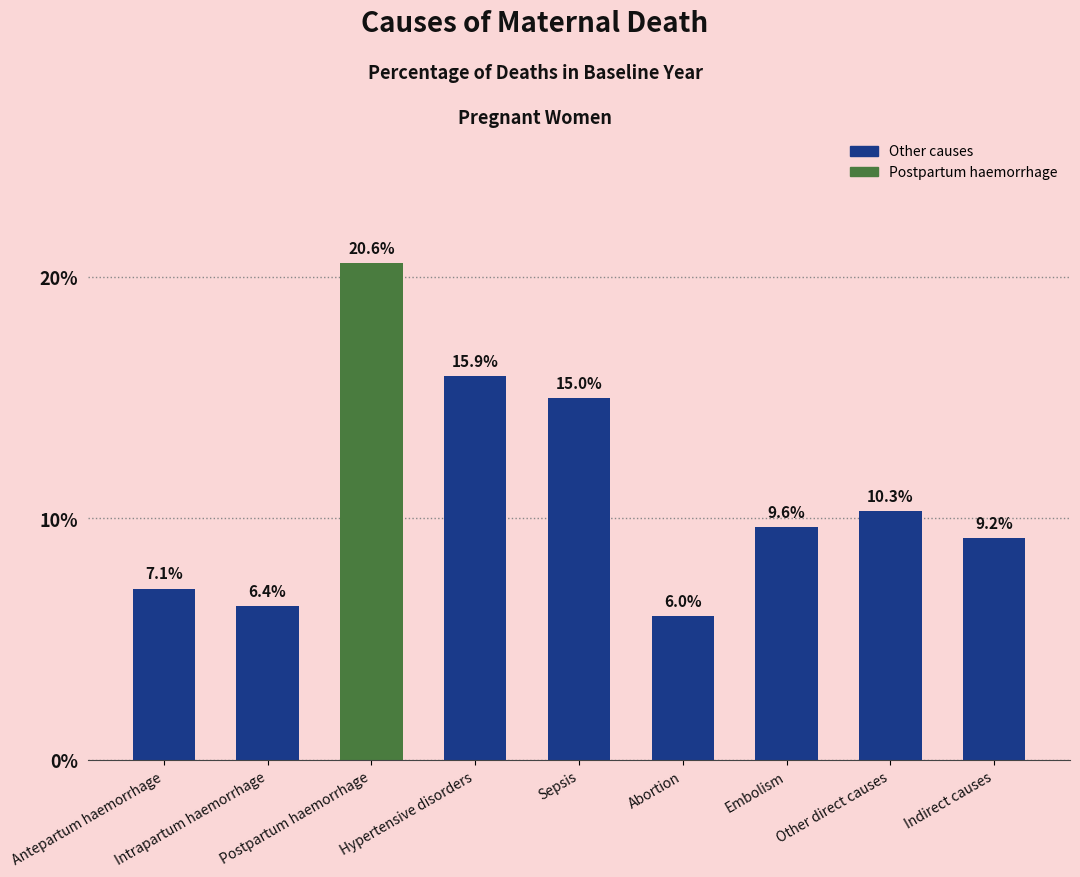

How many bars are there in total?

9